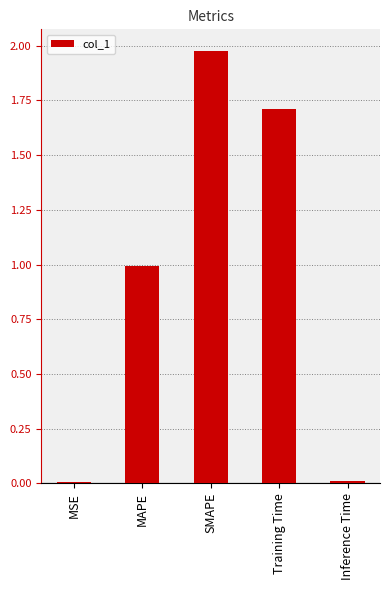

Count the number of data series in this chart.

1